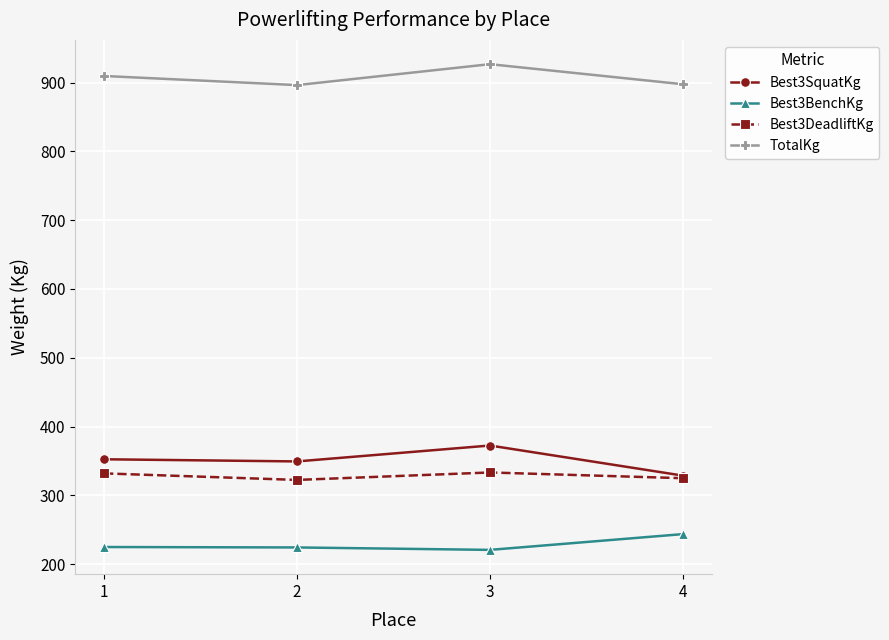

How many series are shown in this chart?

4